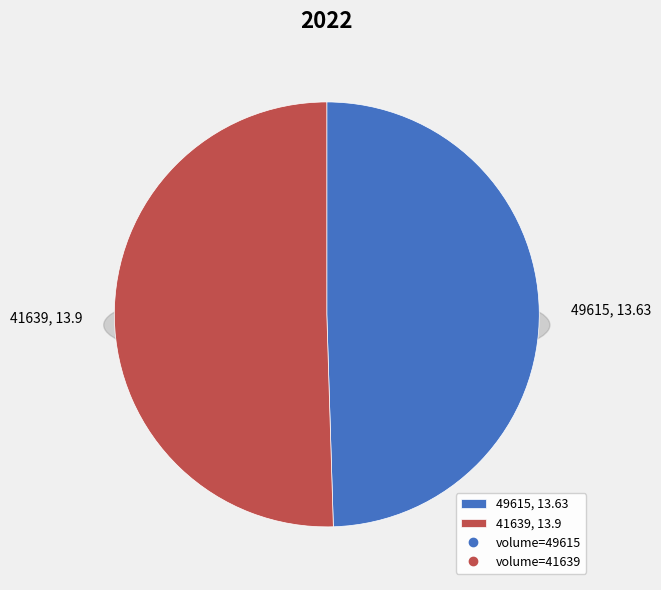

To the nearest percent, what is the difference between the 49615 and 41639 slice percentages?

1%